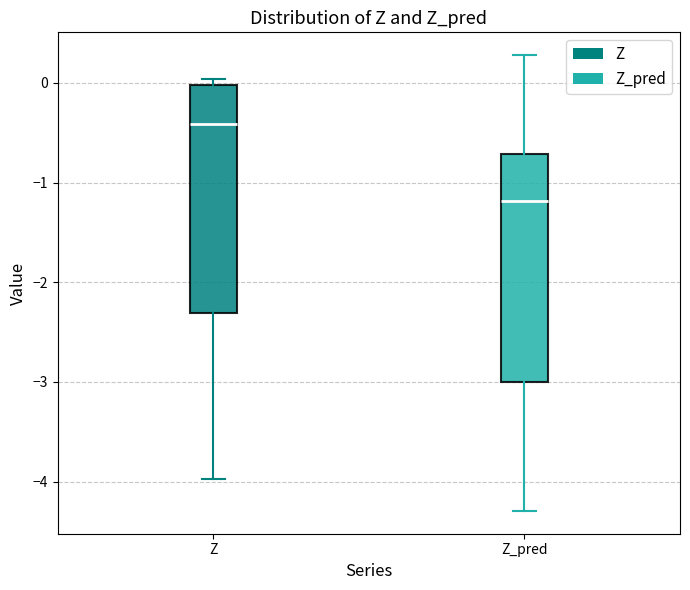

Reading left to right, read every box against the y-axis: the position of its median line, the range the box covers, and the ends of its whiskers. The values are not printed on the chart, so give them approximately, as read against the axis.

Z: median -0.4, box -2.3 to 0.0, whiskers -4.0 to 0.0 (just above the box's upper edge)
Z_pred: median -1.2, box -3.0 to -0.7, whiskers -4.3 to 0.3